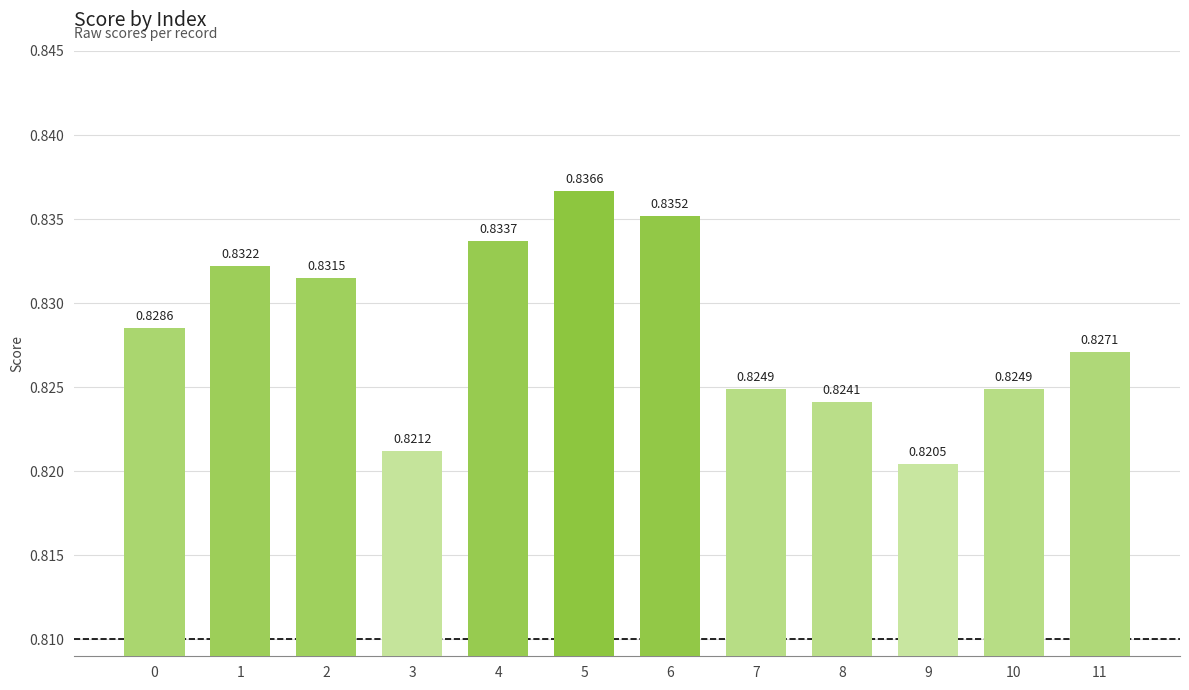

What is the sum of all values?

9.9